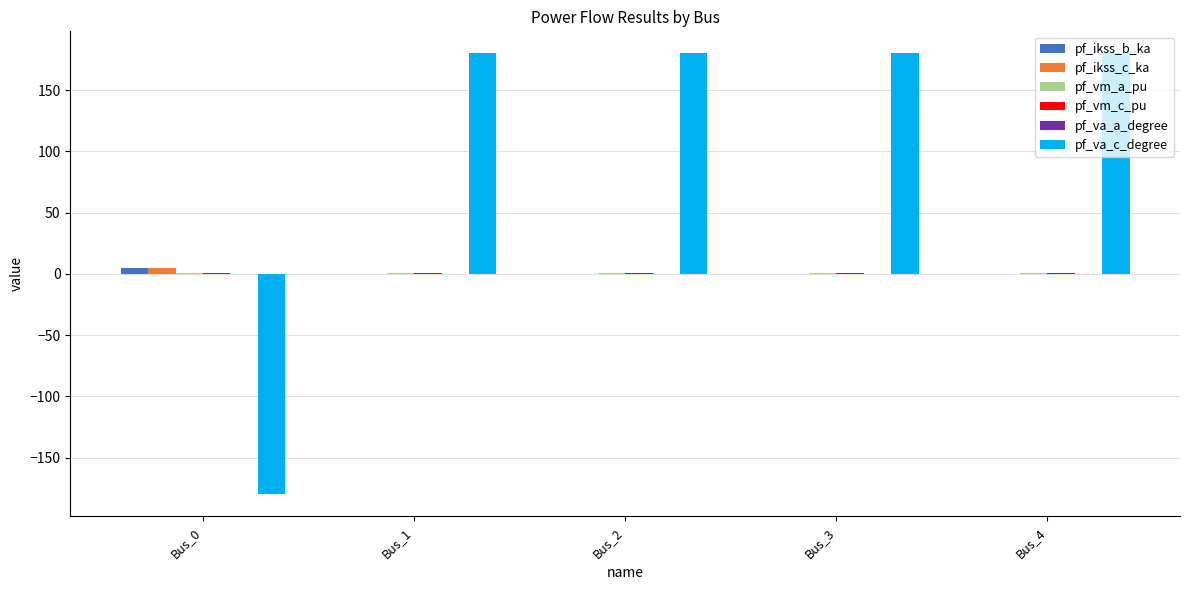

Are the bars horizontal?

No